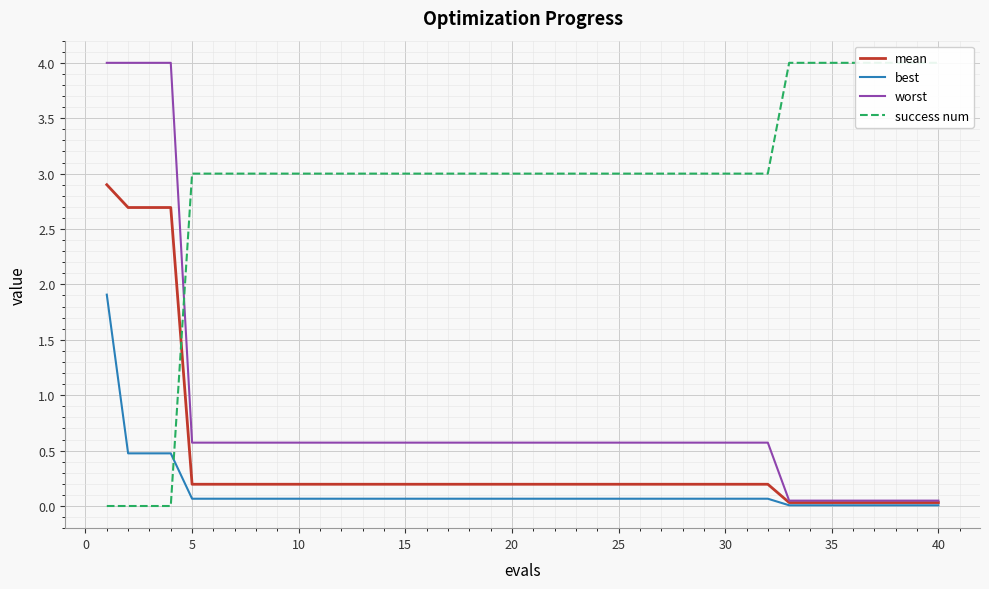

Reading right to left, list all the values displayed in this chart.

mean: 0.0	0.0	0.0	0.0	0.0	0.0	0.0	0.0	0.2	0.2	0.2	0.2	0.2	0.2	0.2	0.2	0.2	0.2	0.2	0.2	0.2	0.2	0.2	0.2	0.2	0.2	0.2	0.2	0.2	0.2	0.2	0.2	0.2	0.2	0.2	0.2	2.7	2.7	2.7	2.9
best: 0.0	0.0	0.0	0.0	0.0	0.0	0.0	0.0	0.1	0.1	0.1	0.1	0.1	0.1	0.1	0.1	0.1	0.1	0.1	0.1	0.1	0.1	0.1	0.1	0.1	0.1	0.1	0.1	0.1	0.1	0.1	0.1	0.1	0.1	0.1	0.1	0.5	0.5	0.5	1.9
worst: 0.0	0.0	0.0	0.0	0.0	0.0	0.0	0.0	0.6	0.6	0.6	0.6	0.6	0.6	0.6	0.6	0.6	0.6	0.6	0.6	0.6	0.6	0.6	0.6	0.6	0.6	0.6	0.6	0.6	0.6	0.6	0.6	0.6	0.6	0.6	0.6	4.0	4.0	4.0	4.0
success num: 4.0	4.0	4.0	4.0	4.0	4.0	4.0	4.0	3.0	3.0	3.0	3.0	3.0	3.0	3.0	3.0	3.0	3.0	3.0	3.0	3.0	3.0	3.0	3.0	3.0	3.0	3.0	3.0	3.0	3.0	3.0	3.0	3.0	3.0	3.0	3.0	0.0	0.0	0.0	0.0